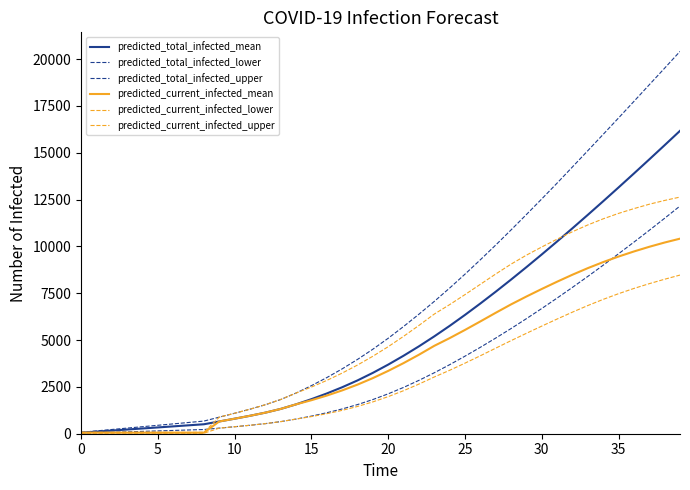

At which label is predicted_current_infected_upper closest to 6354?

23